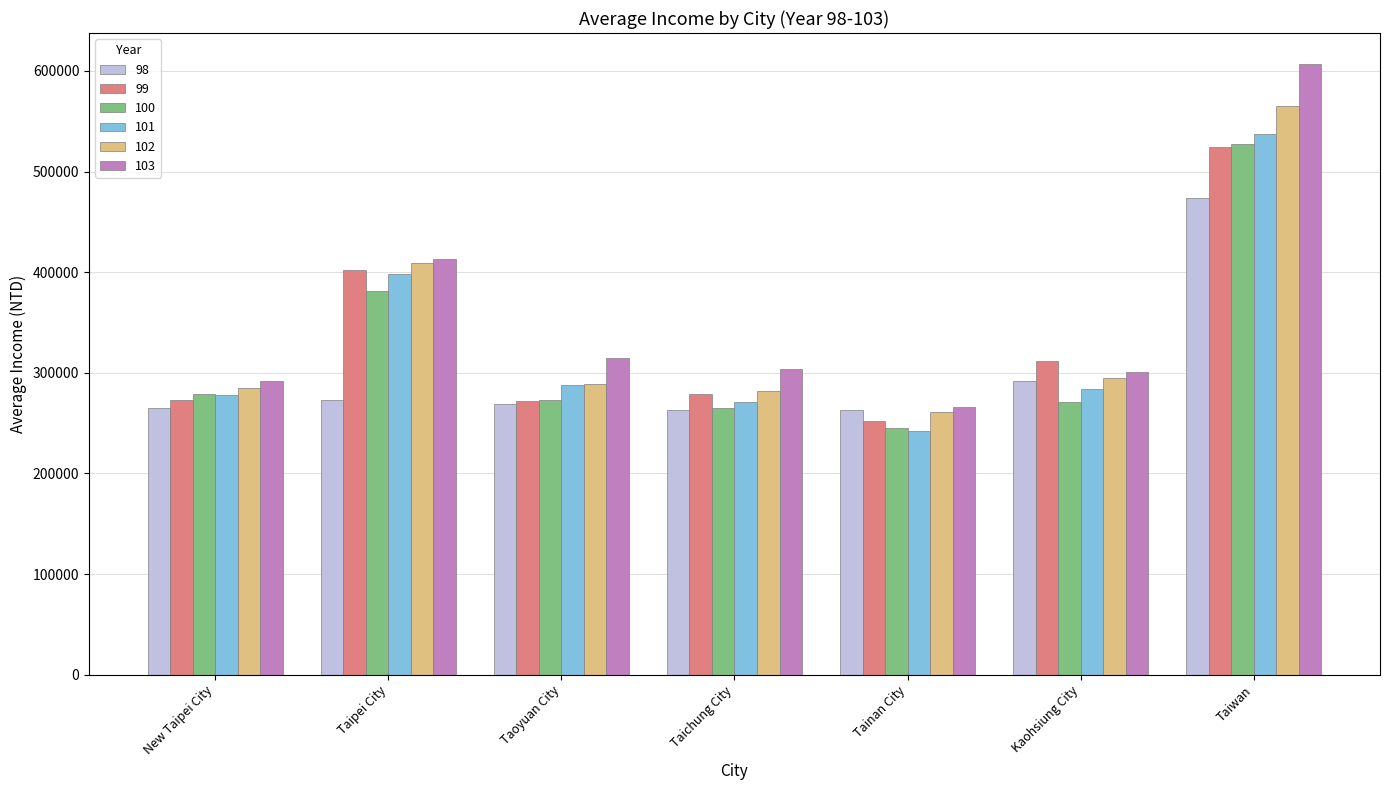

What is the greatest value displayed?

607264.0